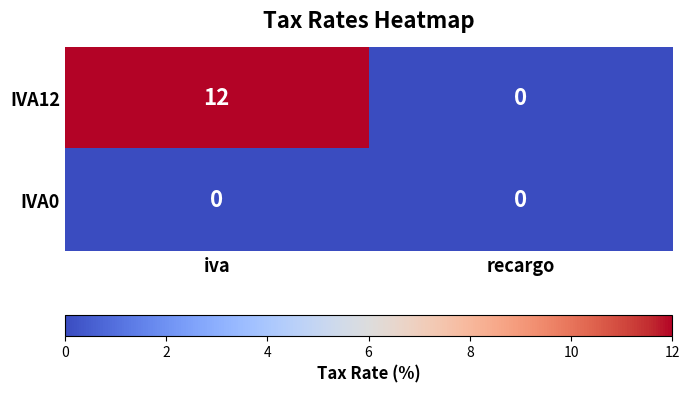

Read the IVA12 value at iva, to the nearest 5.

10